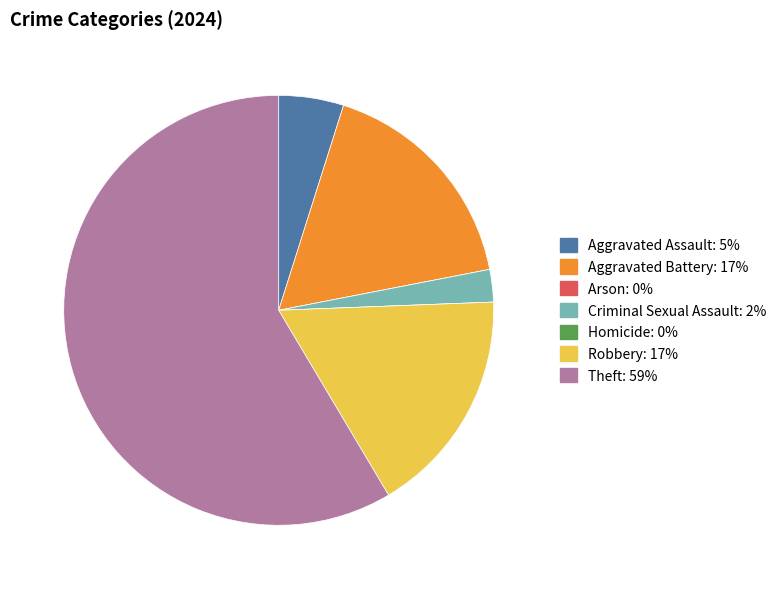

Approximately how many times larger is the value at Theft compared to Aggravated Assault?

12.0